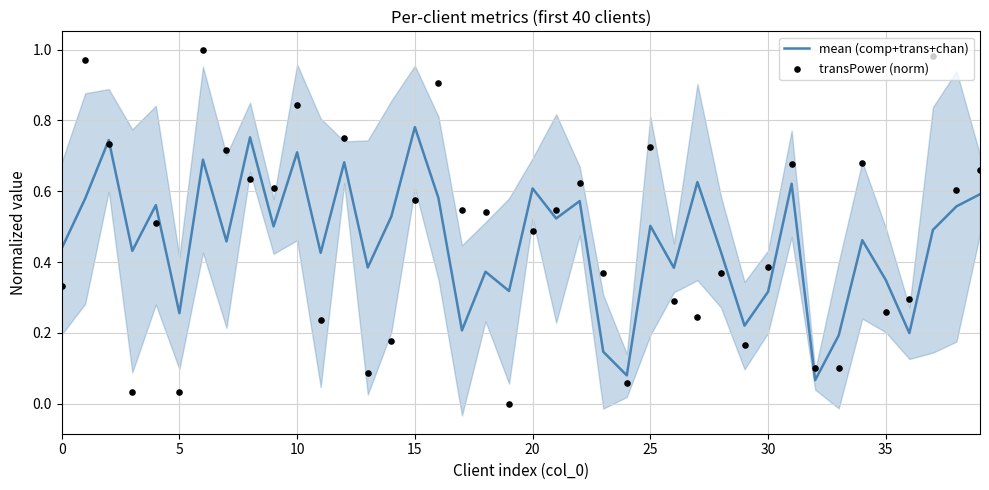

At how many categories does at least one series exceed 0?

40